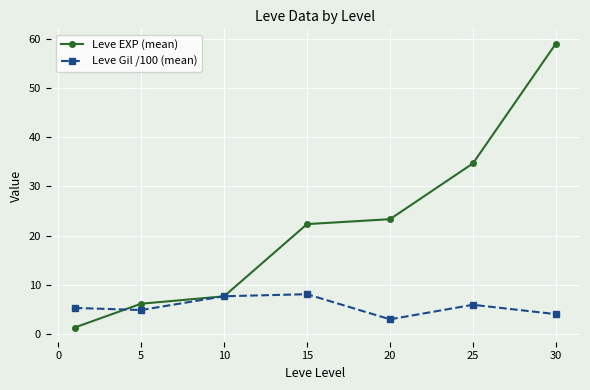

What is the value of the Leve Gil /100 (mean) point at the 6th from the left?

6.0